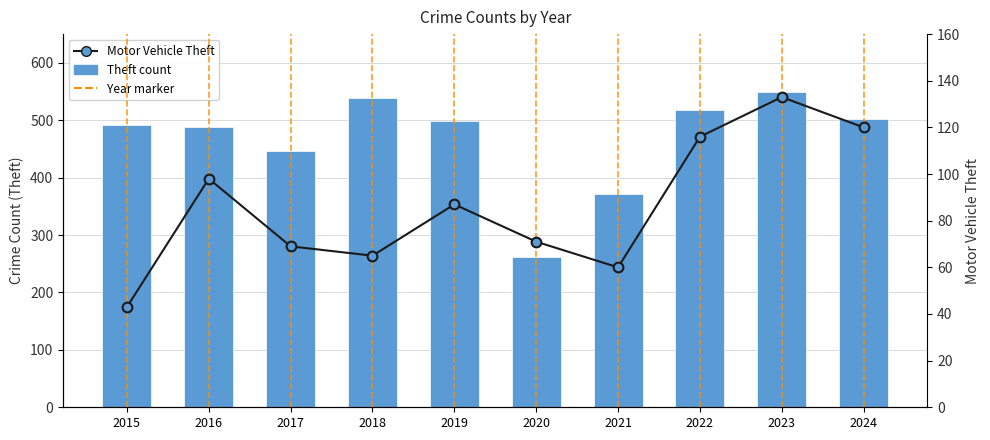

True or false: Theft (left axis) has a value of 729 at 2017.

False